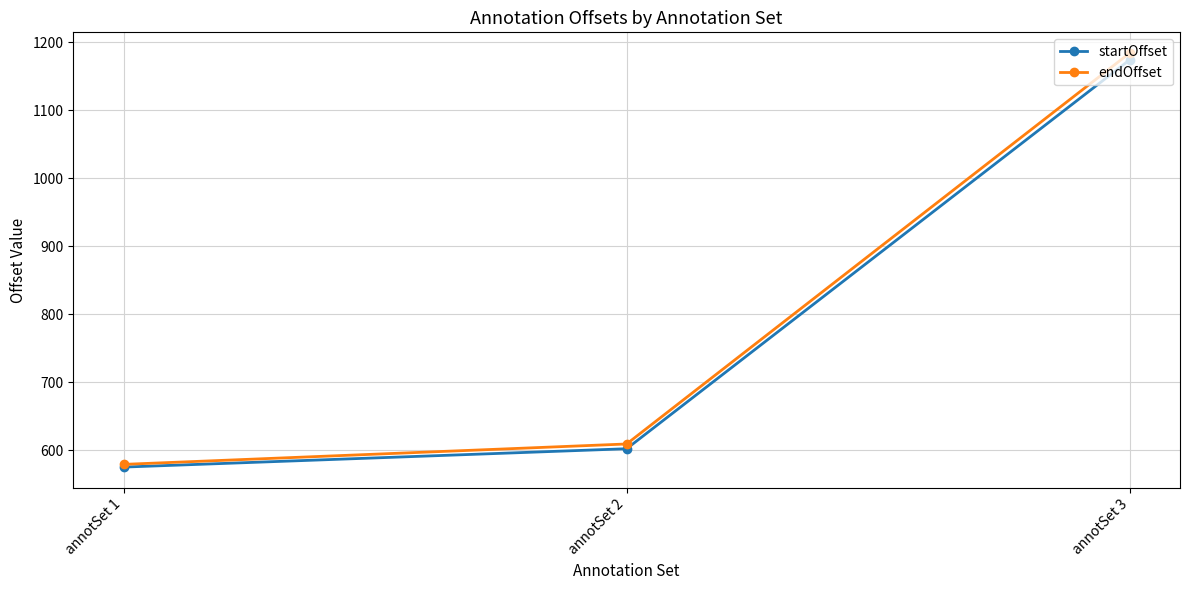

The startOffset series shows 360 at annotSet 1. True or false?

False